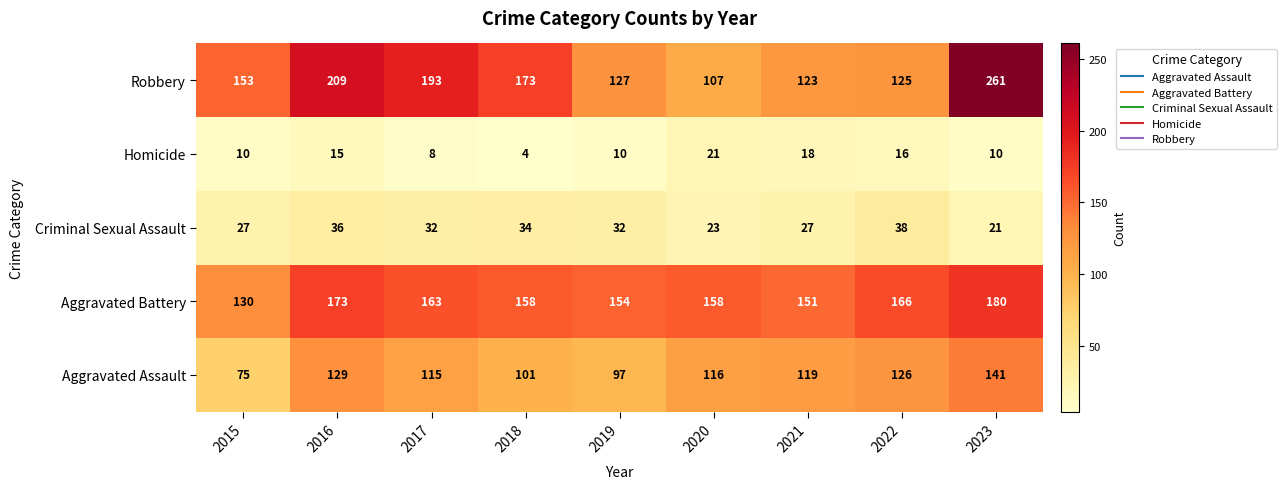

Which category has the highest value across all series?

2023